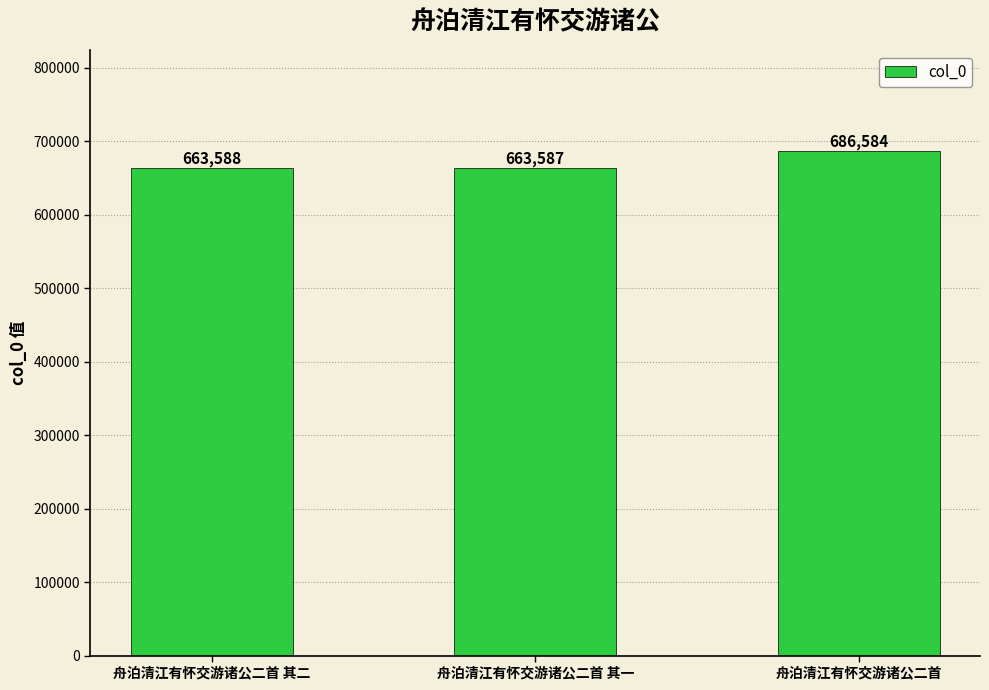

Are the bars grouped side by side (vs. stacked)?

No